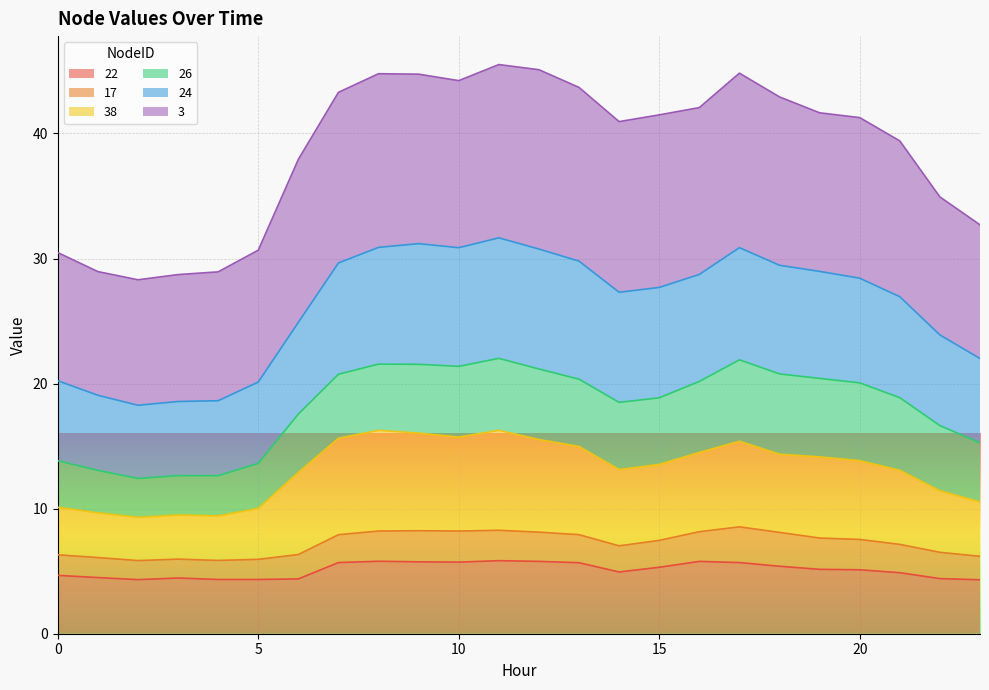

At which category is the sum across all series the highest?

11